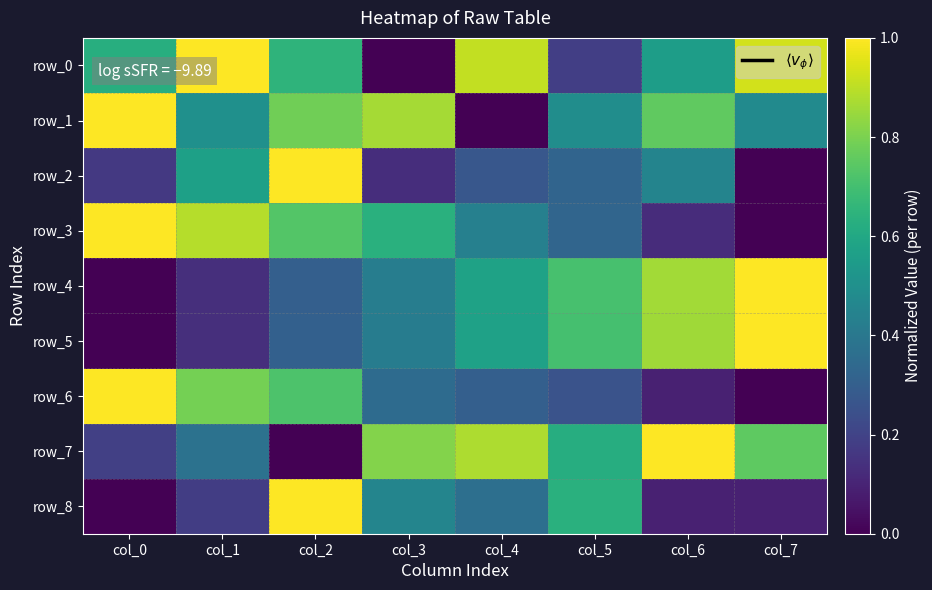

What is the spread (max minus min) of values at col_4?

0.9